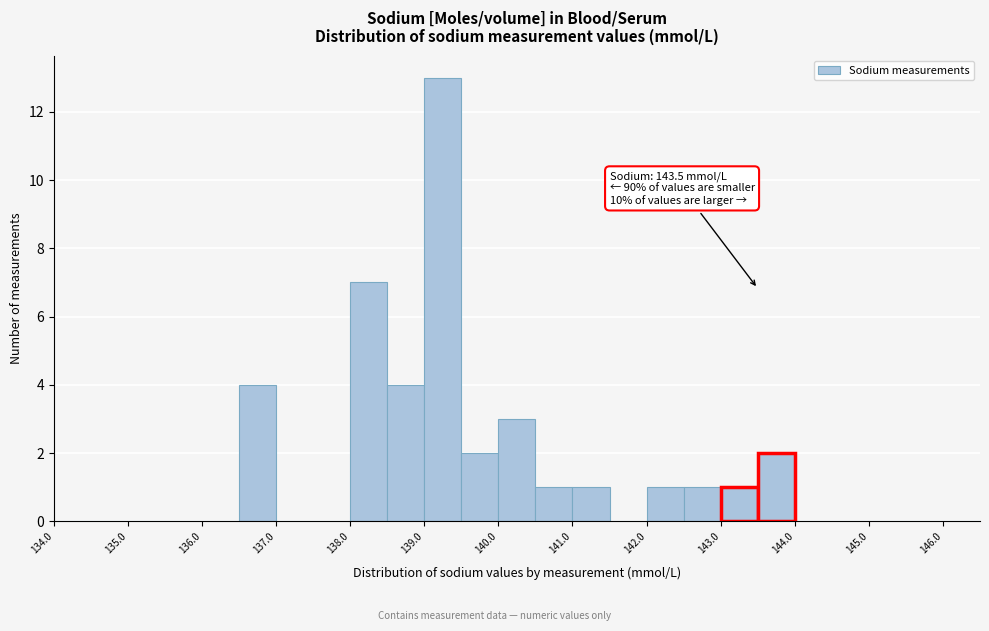

Over which range of the x-axis is the bar tallest?

139.0 to 139.5